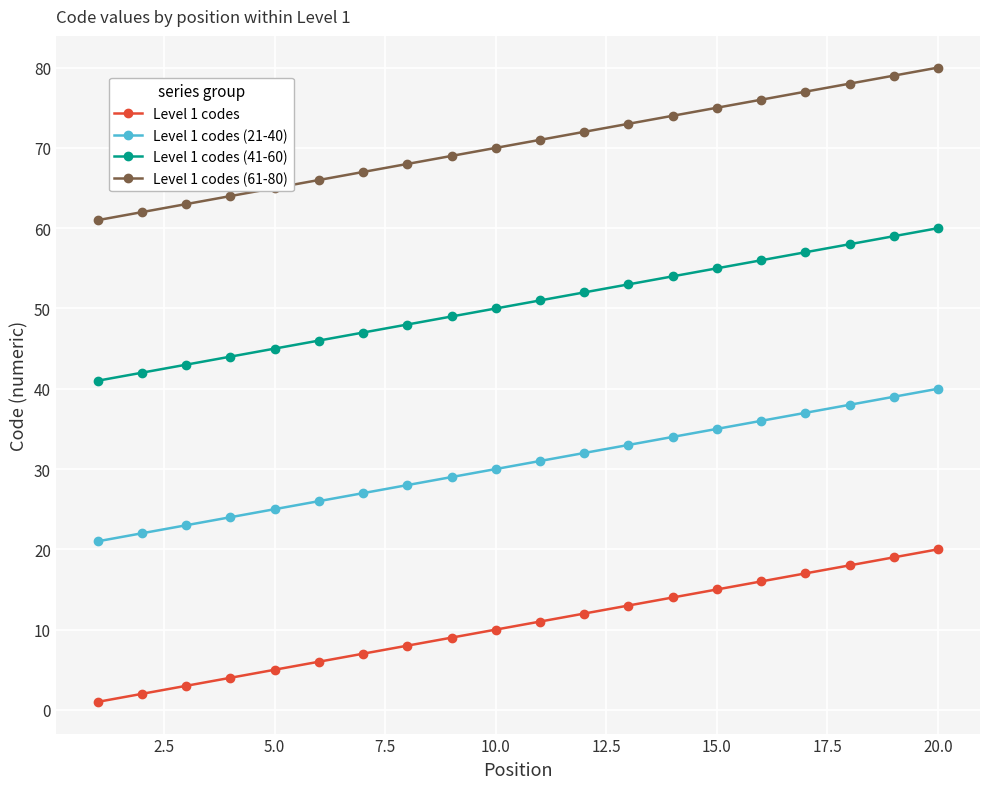

Which series has the largest total across all categories?

Level 1 codes (61-80)